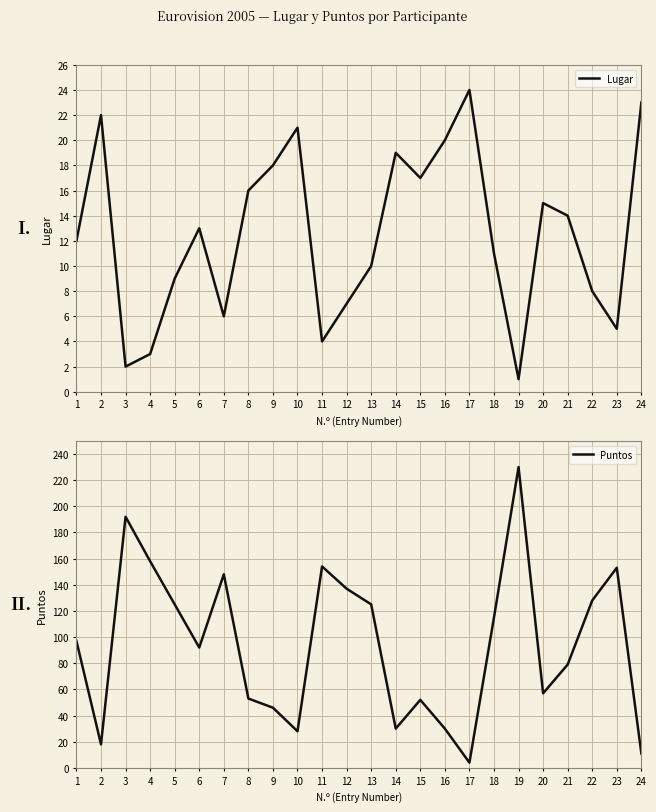

How many values in the Lugar series exceed 13?

11